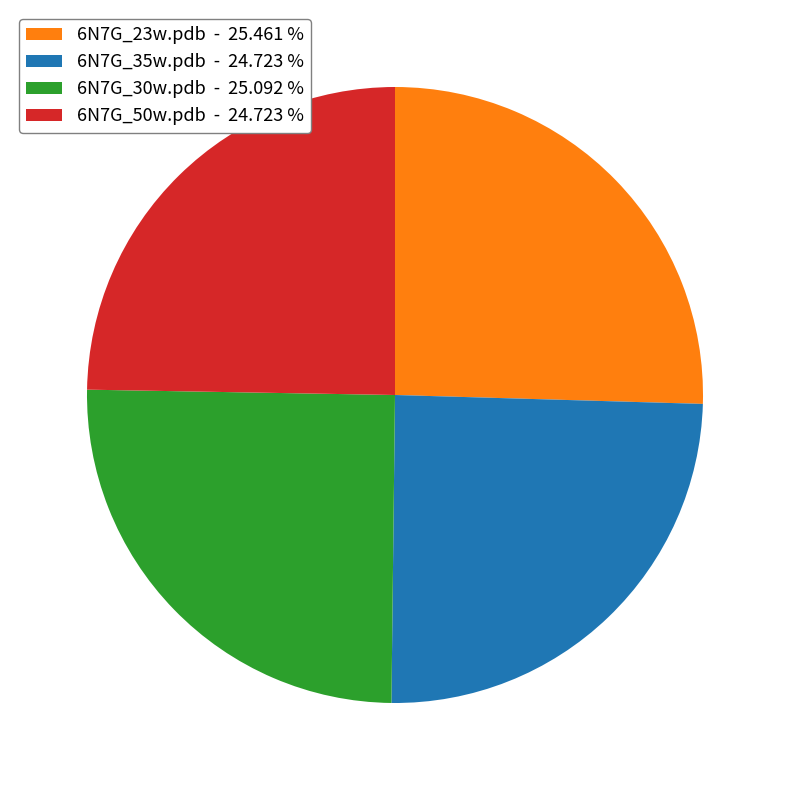

Does 6N7G_50w.pdb - 24.723 % account for over 50% of the chart?

No